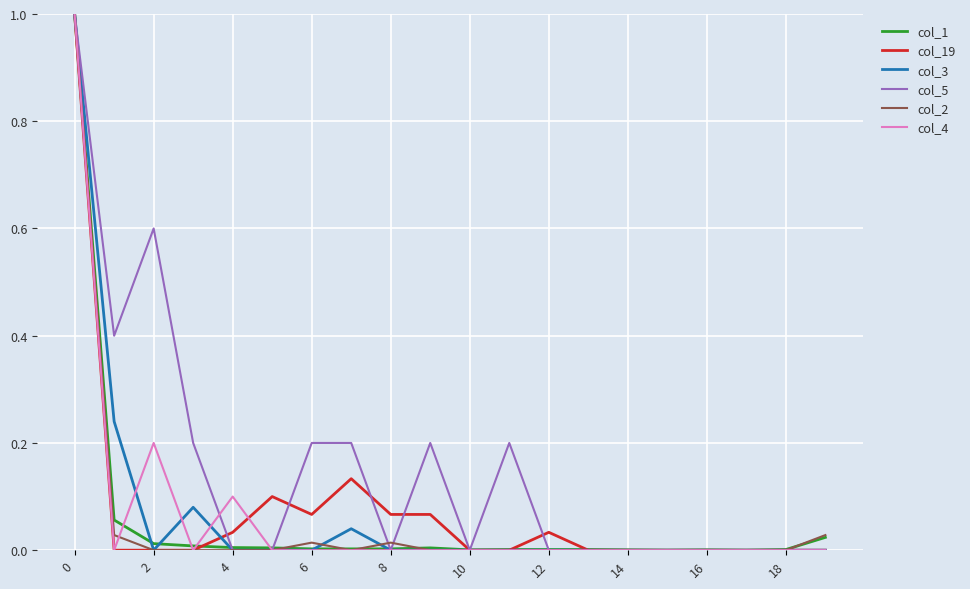

What is the highest value of the col_2 series?

1.0